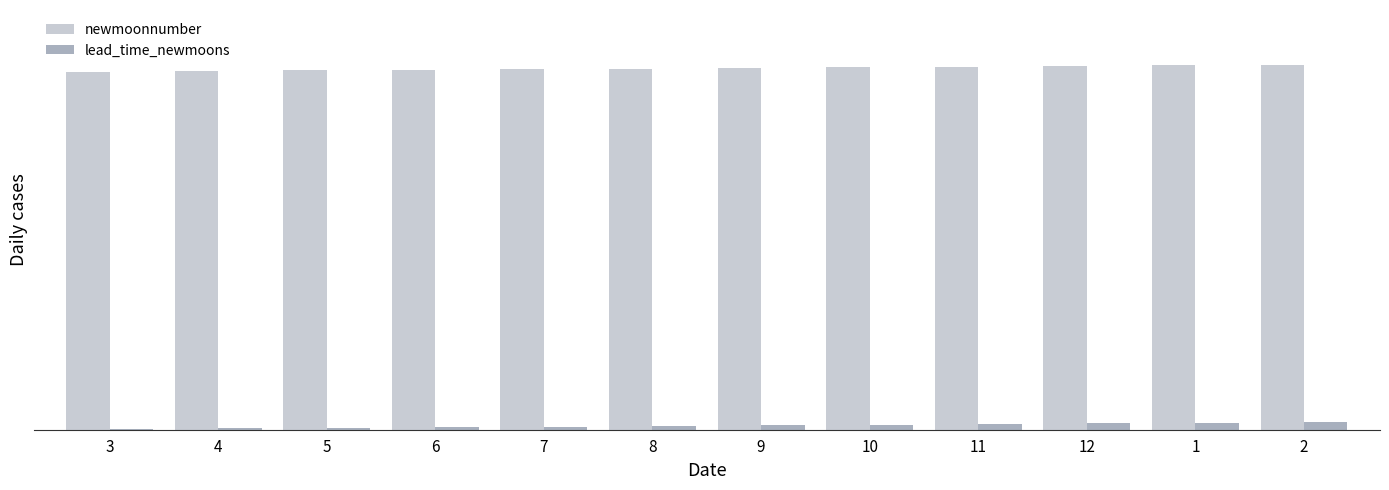

What is the spread (max minus min) of values at 9?

565